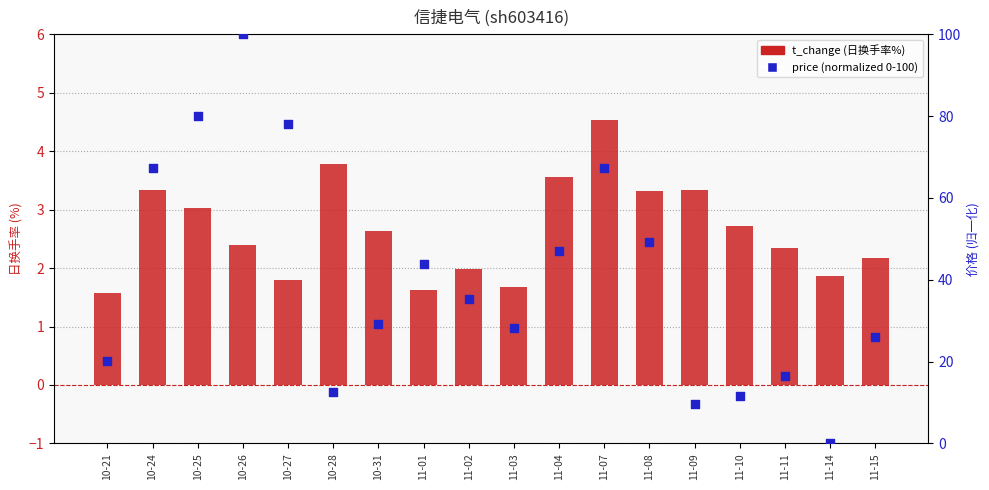

Which series has the largest Y range (max minus min)?

price (normalized 0-100)